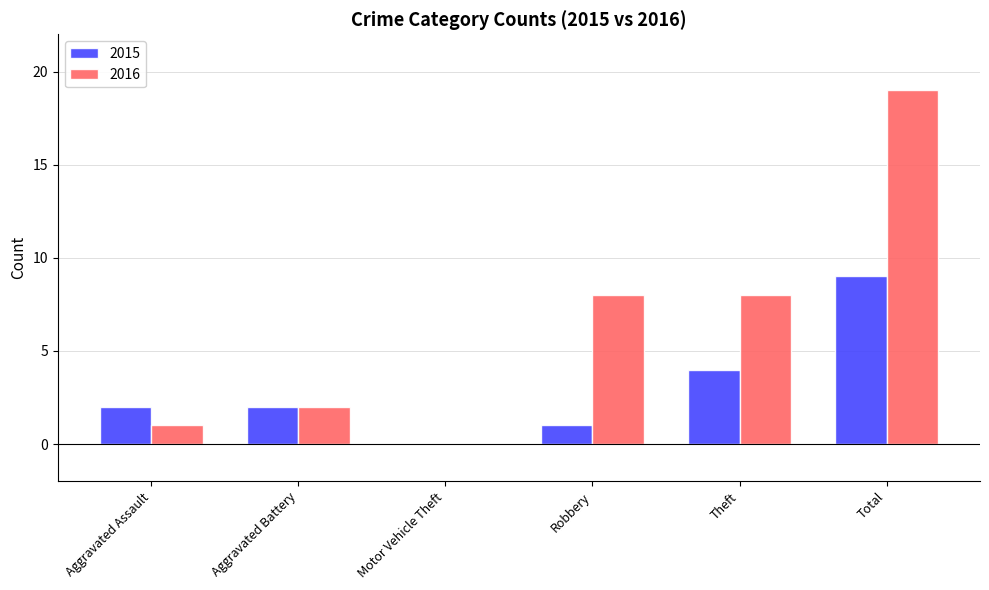

What is the total value across all series at Aggravated Assault?

3